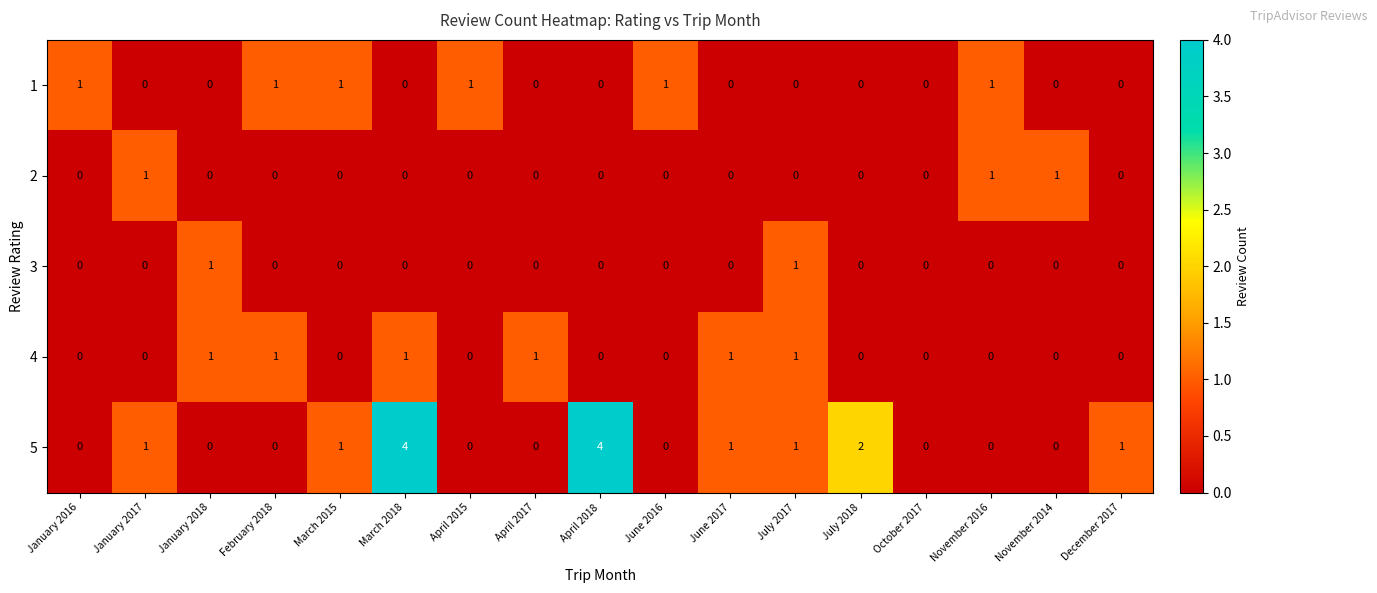

The value of 4 at April 2018 is 0. True or false?

True